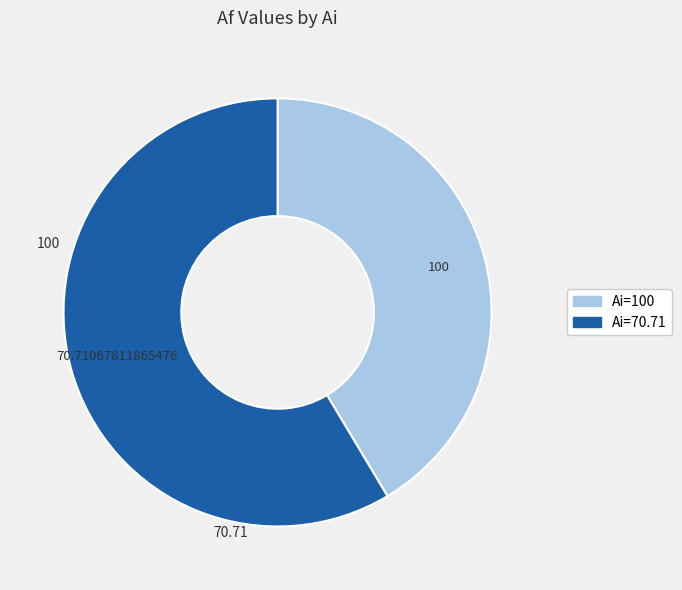

Count the number of slices in the pie.

2